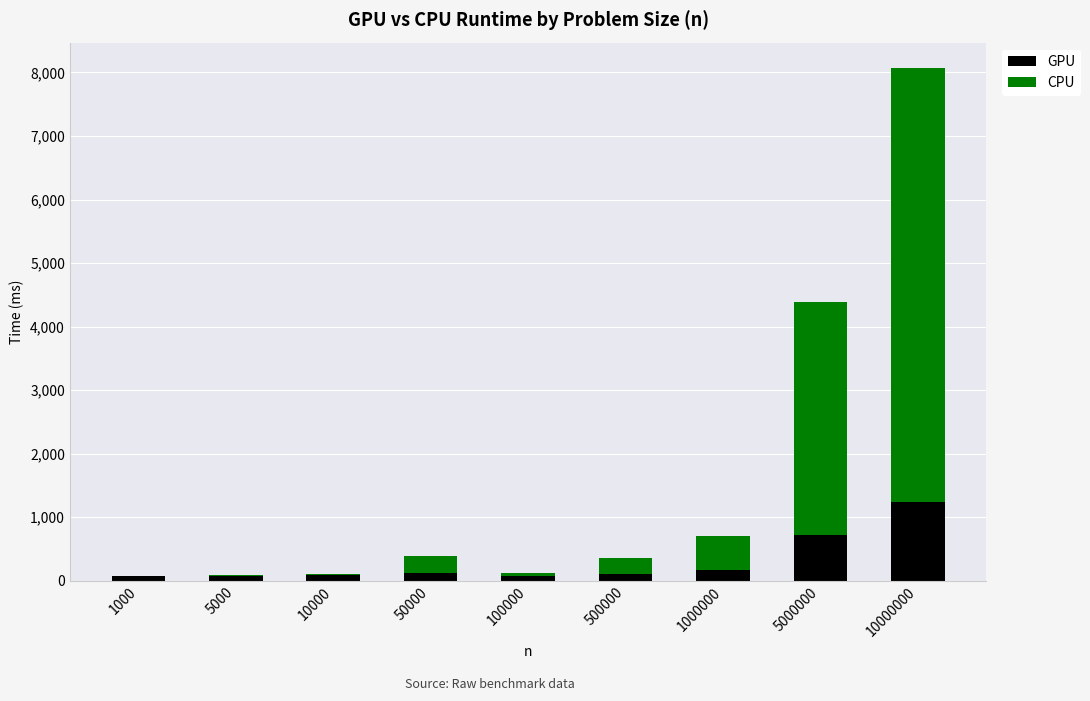

Which category has the highest value in the GPU series?

10000000